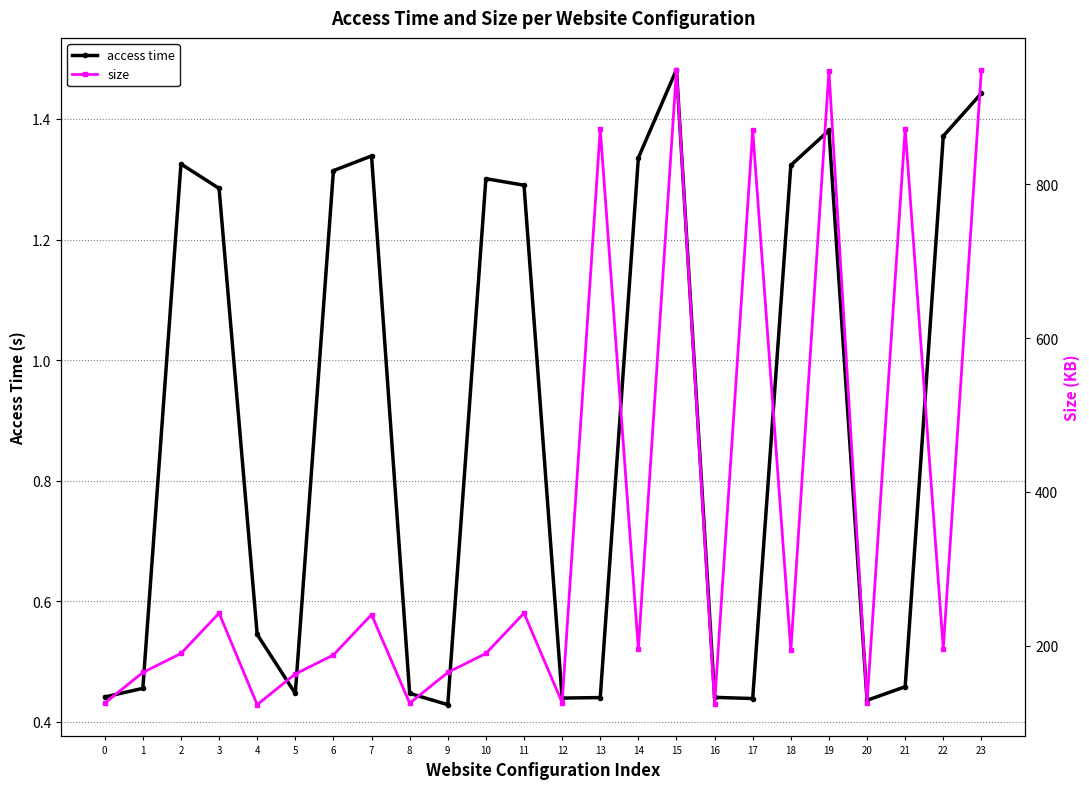

True or false: access time and size intersect in this chart.

False